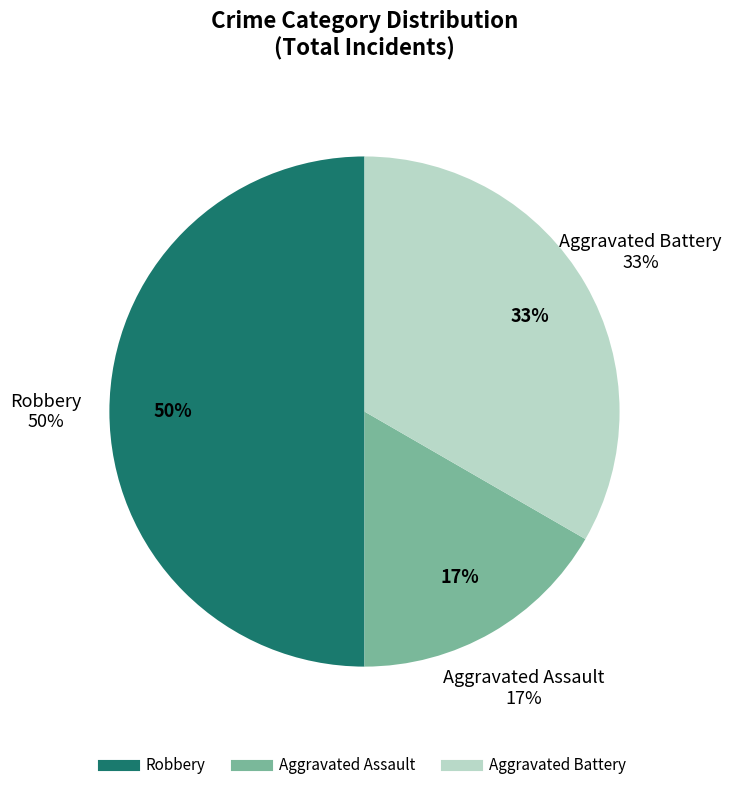

What is the total percentage of Aggravated Assault and Robbery?

66.7%